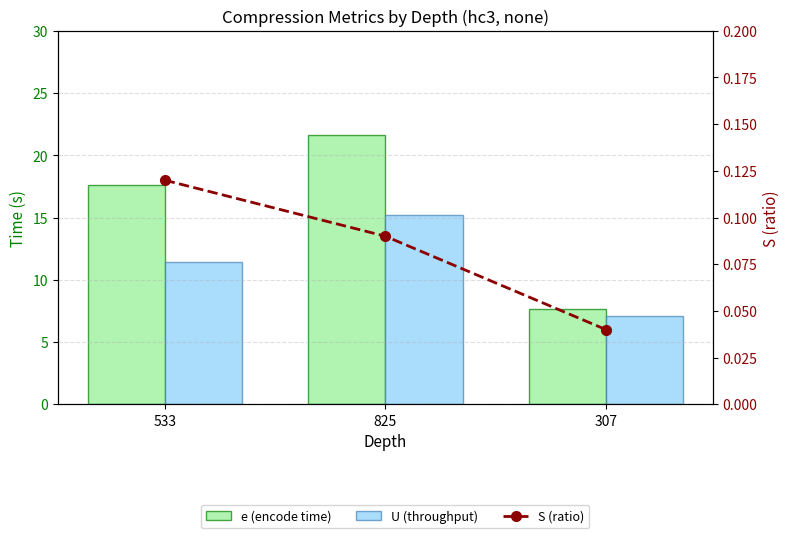

Which series has the largest total across all categories?

e (encode time)